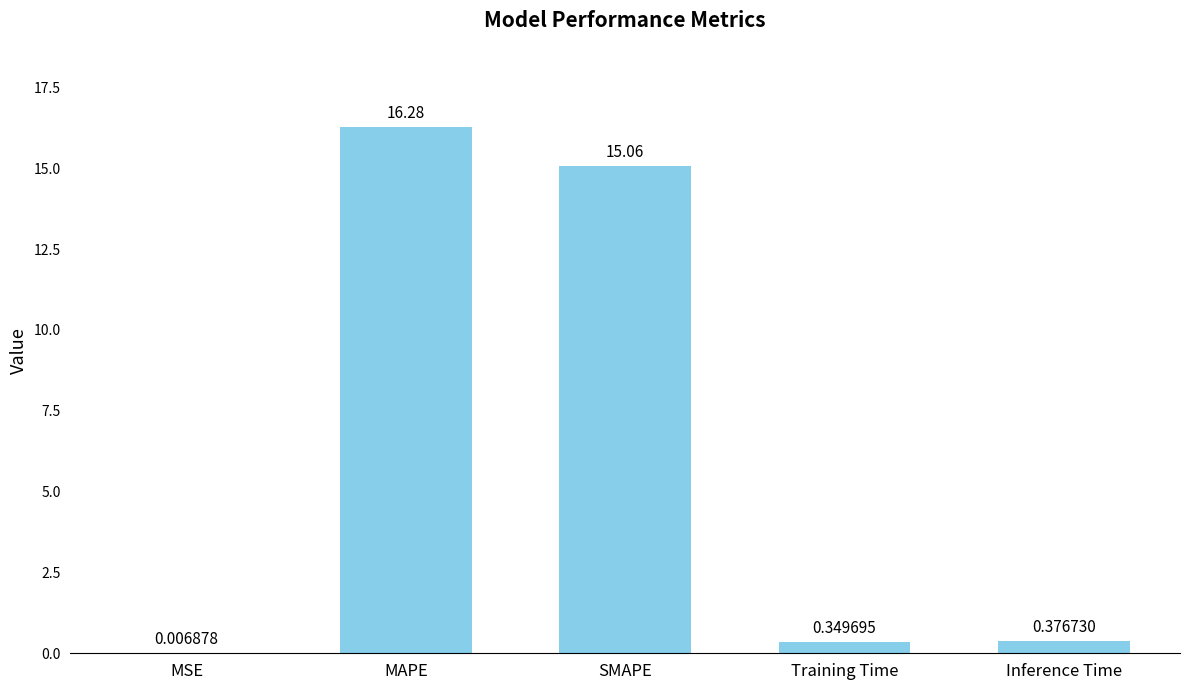

Does the chart contain stacked bars?

No